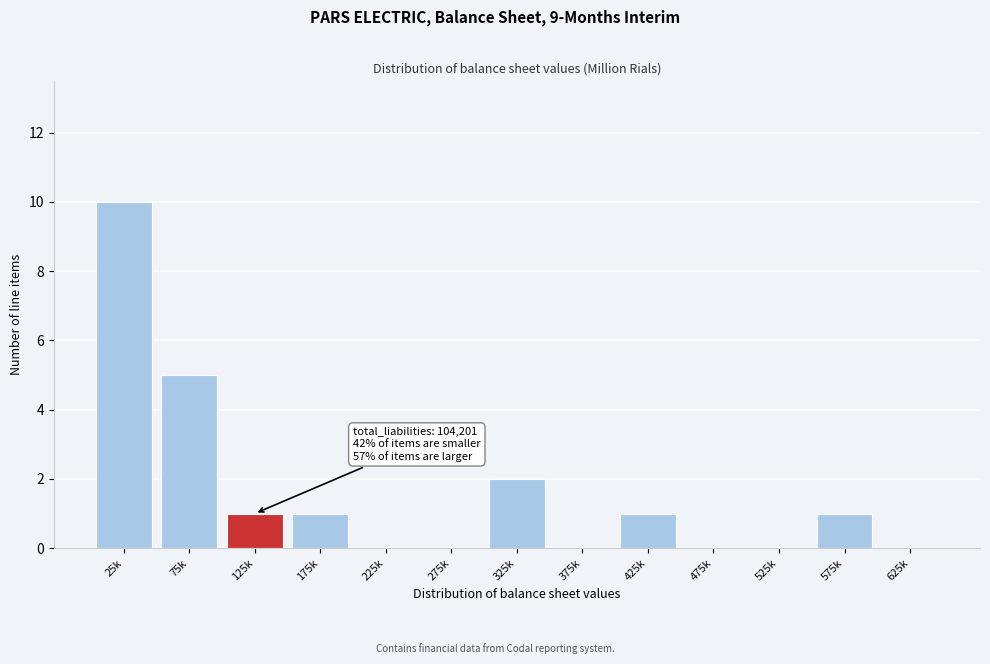

Reading right to left, extract all data points from this chart.

625k=0	575k=1	525k=0	475k=0	425k=1	375k=0	325k=2	275k=0	225k=0	175k=1	125k=1	75k=5	25k=10